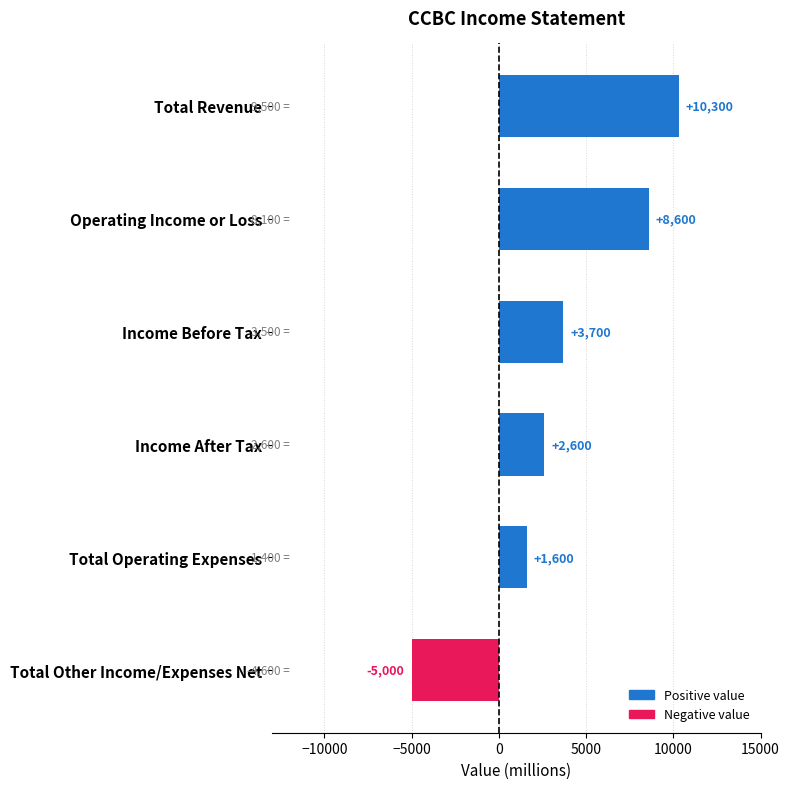

The value at Income After Tax is 2600. True or false?

True